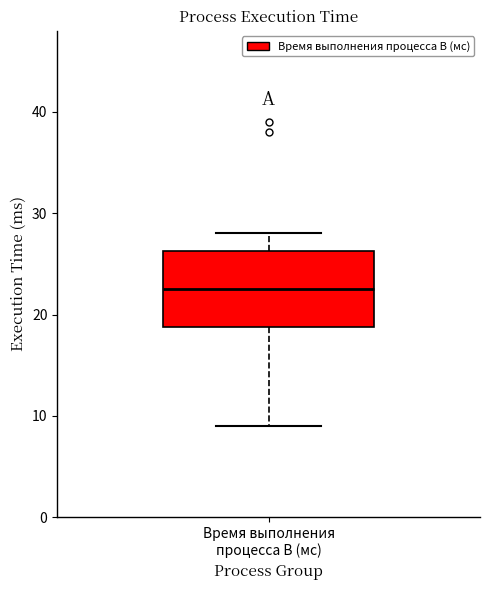

Transcribe this box plot: give where the median line is, the range the box spans, and where the two whiskers end, as read against the y-axis. The values are not printed on the chart, so give them approximately, as read against the axis.

median 23, box 19 to 26, whiskers 9 to 28